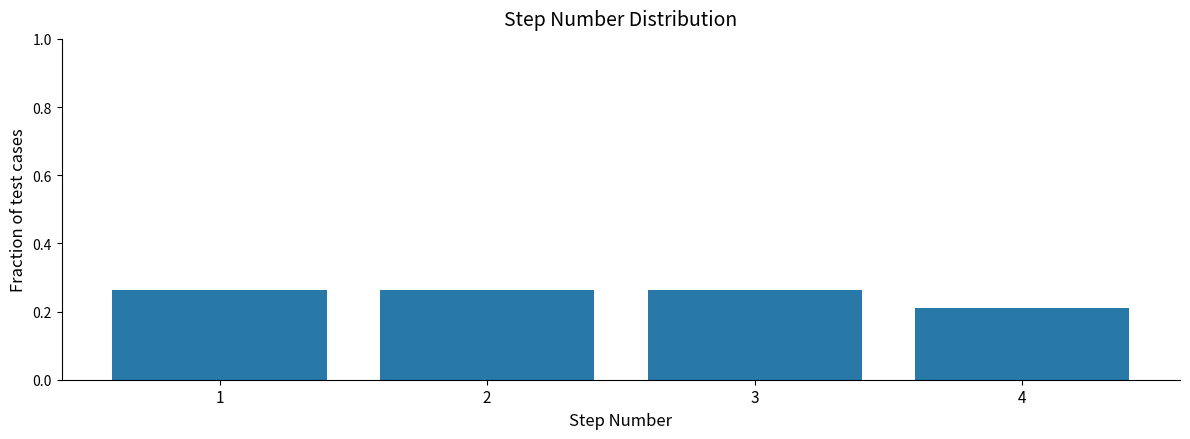

At which category does the chart reach its minimum across all series?

4